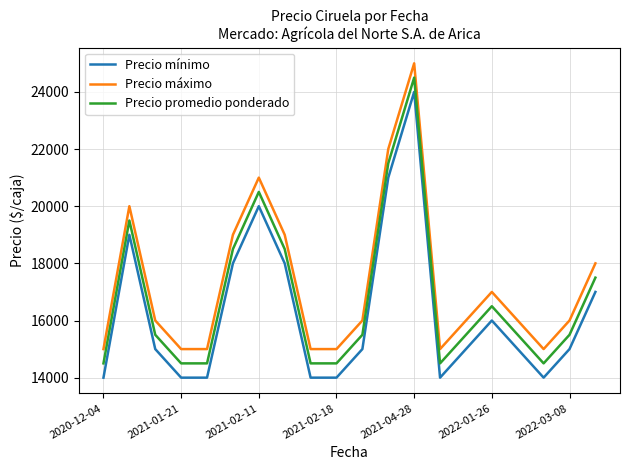

At how many categories does at least one series exceed 18225?

6